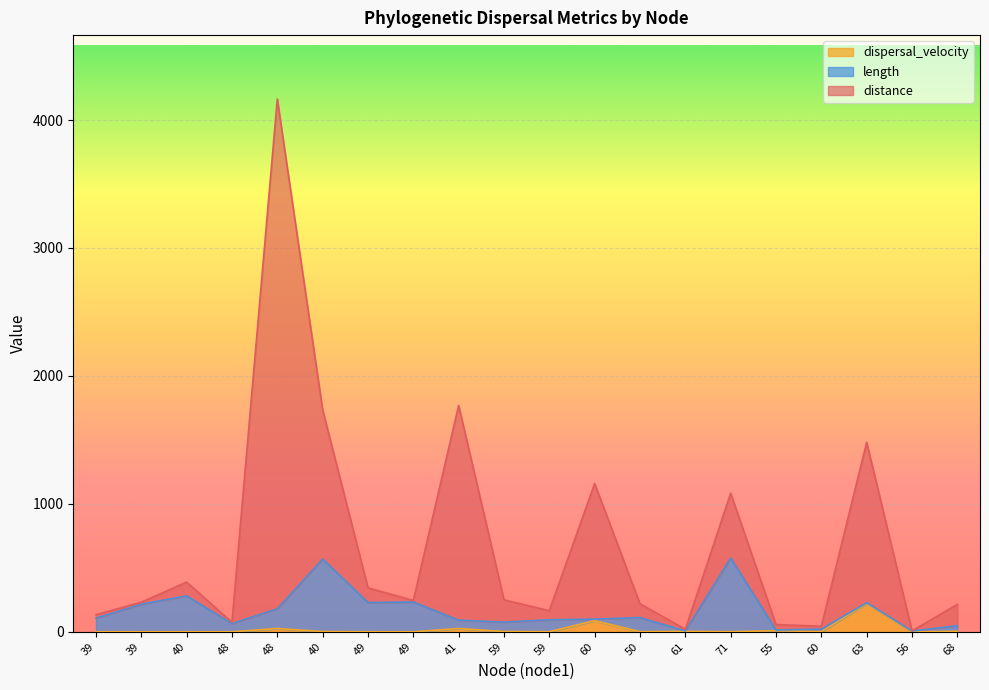

What is the difference between the maximum and minimum values in the distance series?

4156.9